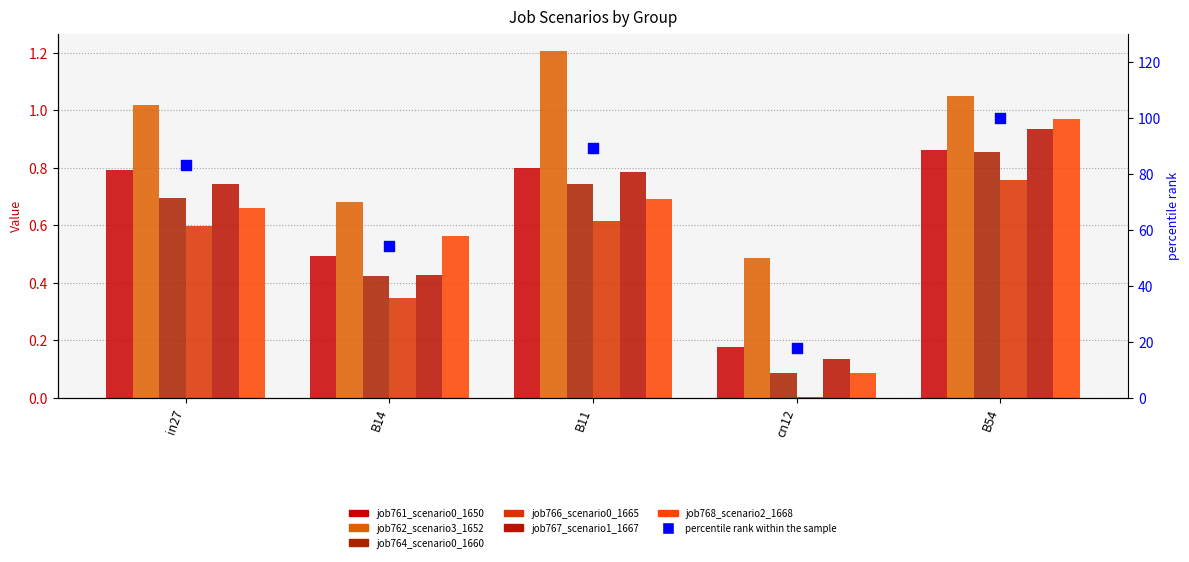

At how many categories does at least one series exceed 0?

5